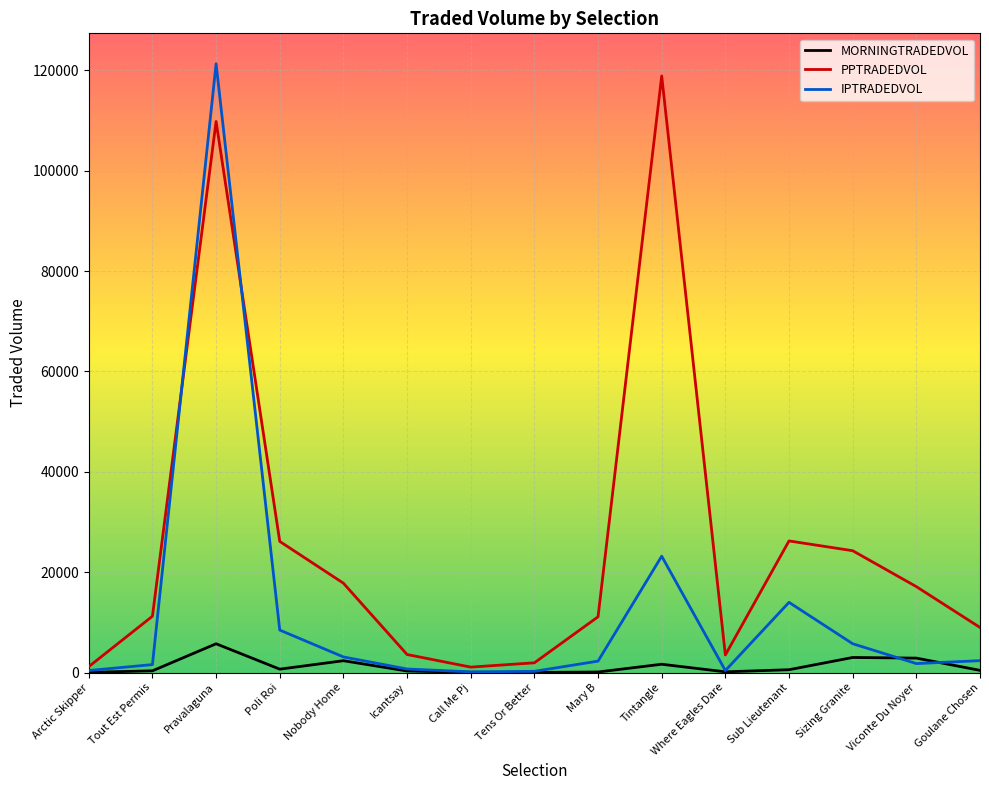

What is the maximum value for IPTRADEDVOL?

121309.7